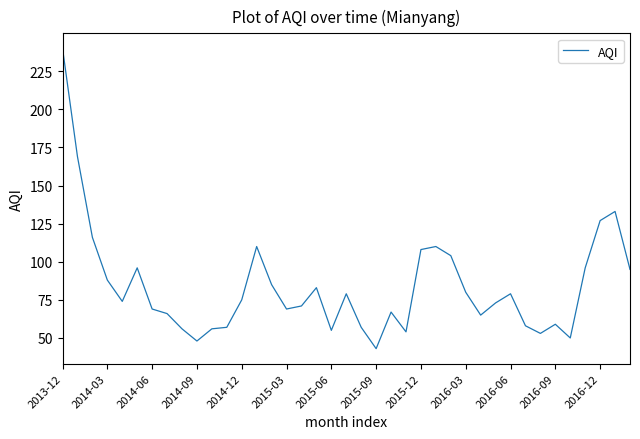

What is the smallest value displayed?

43